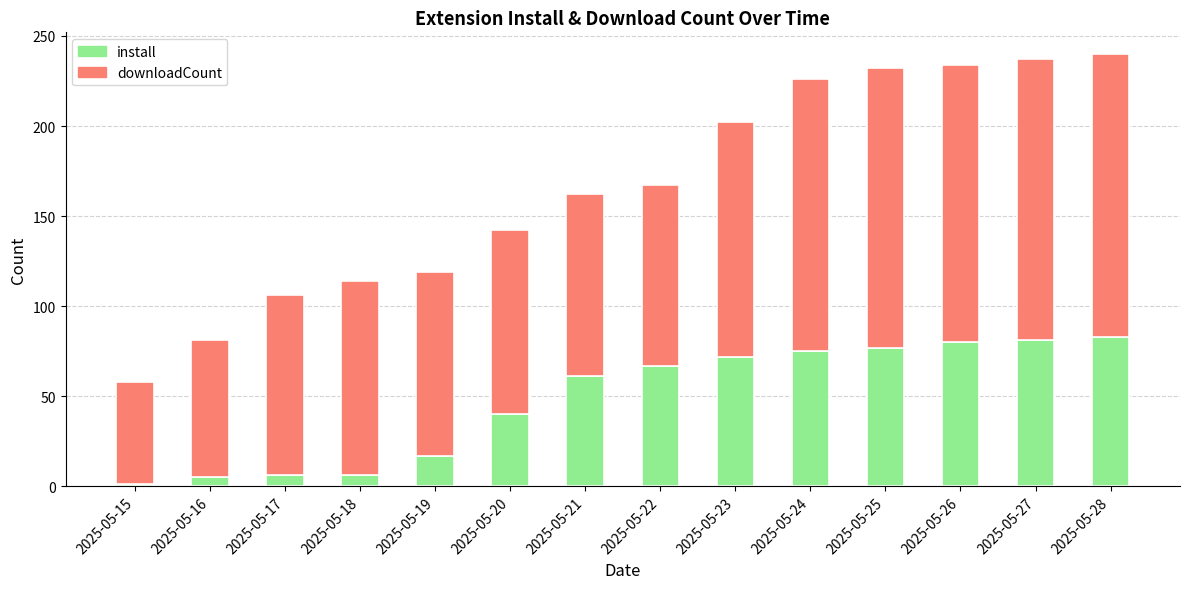

How many distinct data groups are displayed?

2